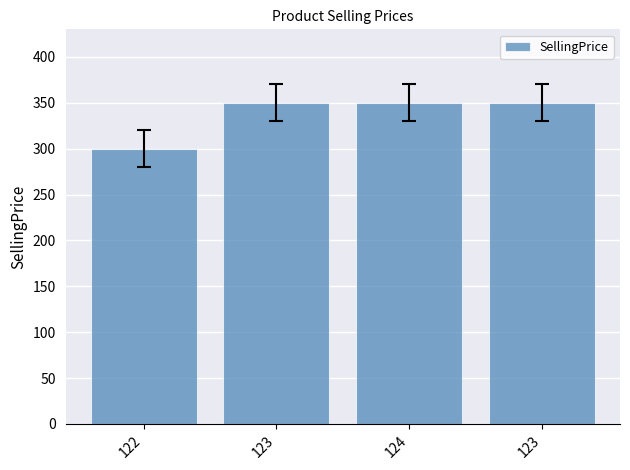

Which label corresponds to the smallest value in the chart?

122